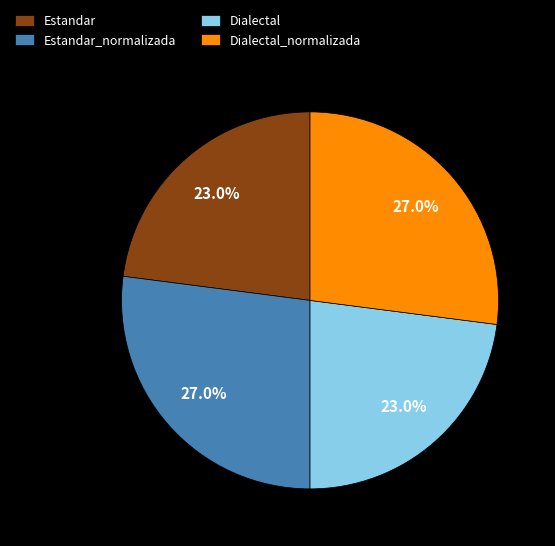

Between Dialectal_normalizada and Estandar, which is larger?

Dialectal_normalizada